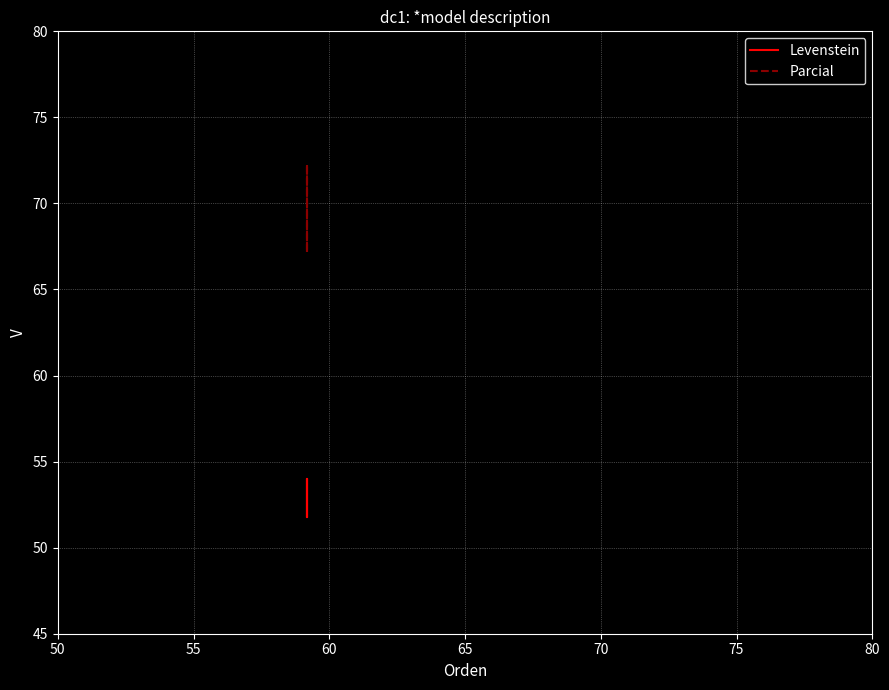

Which series changed the most between 55 and 60?

Parcial